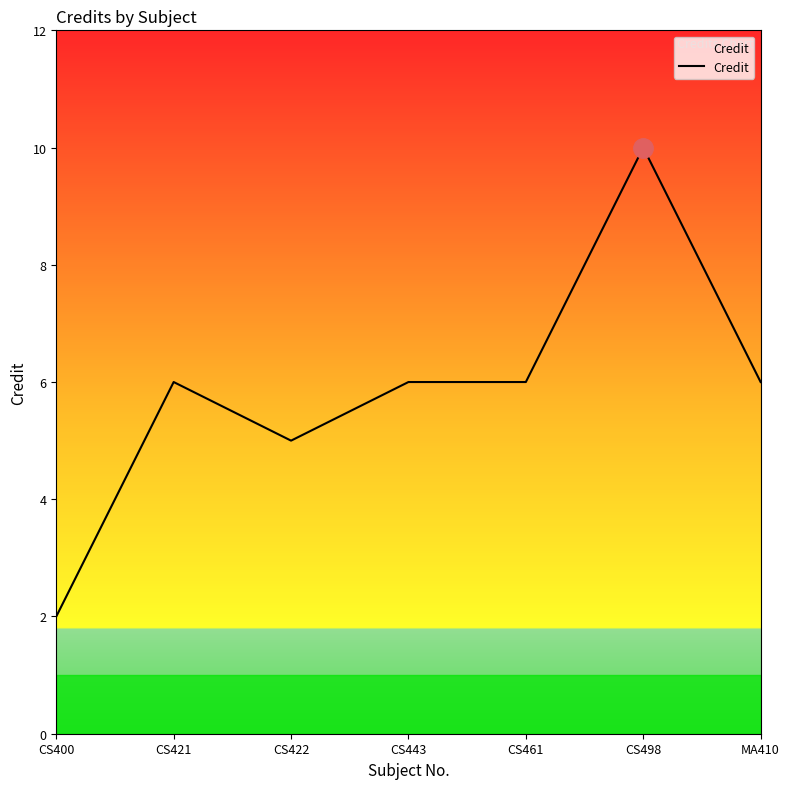

What is the greatest value displayed?

10